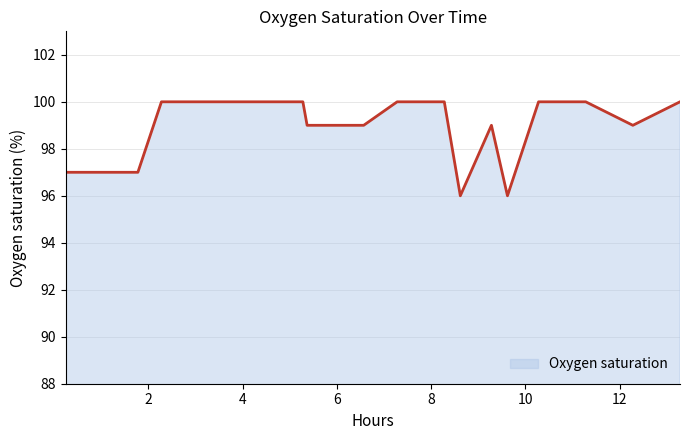

What is the minimum value shown in the chart?

96